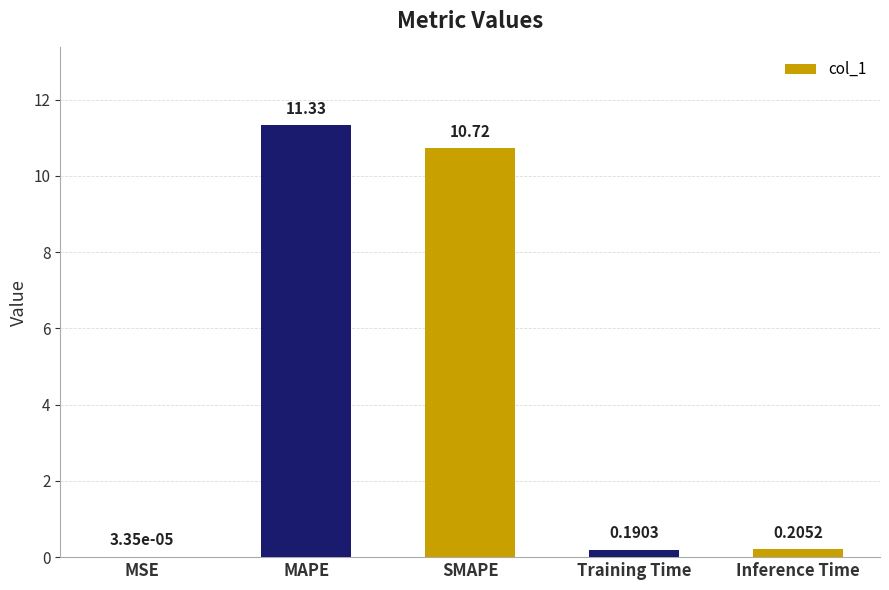

At which label is the value closest to 5?

Inference Time